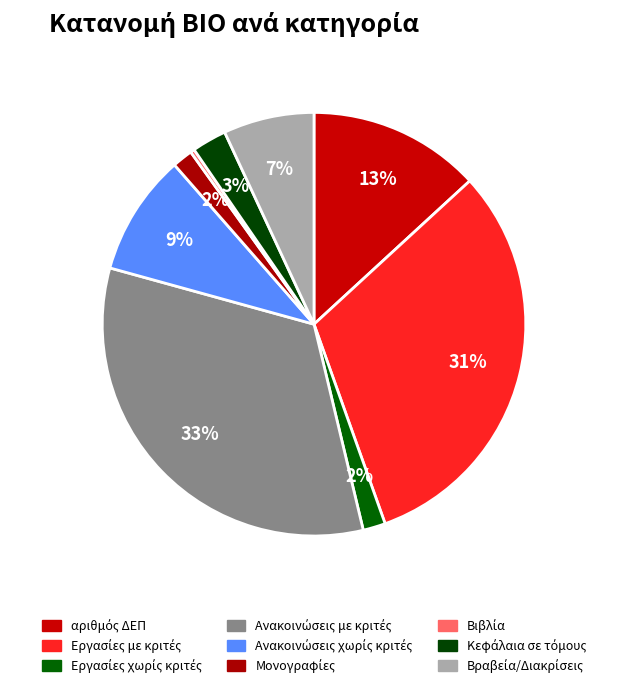

Does any single category account for the majority?

No